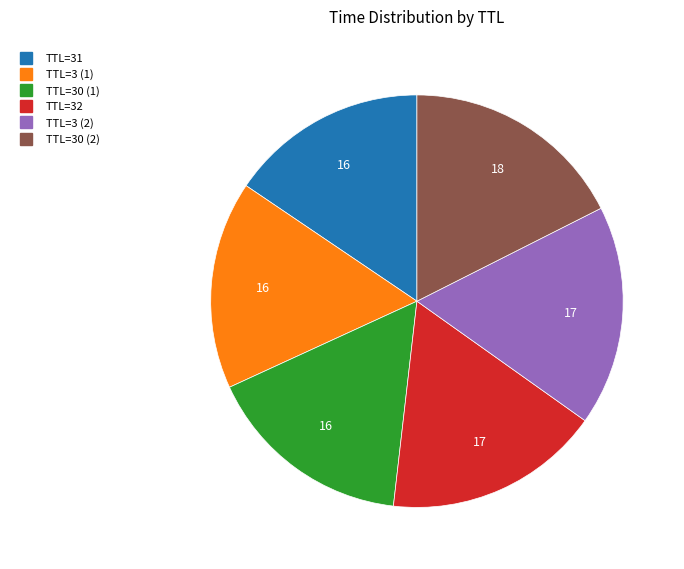

Is there a majority slice in this chart?

No